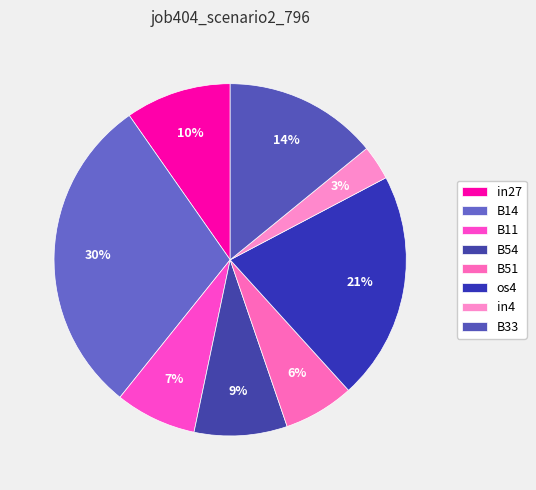

Count the number of slices in the pie.

8